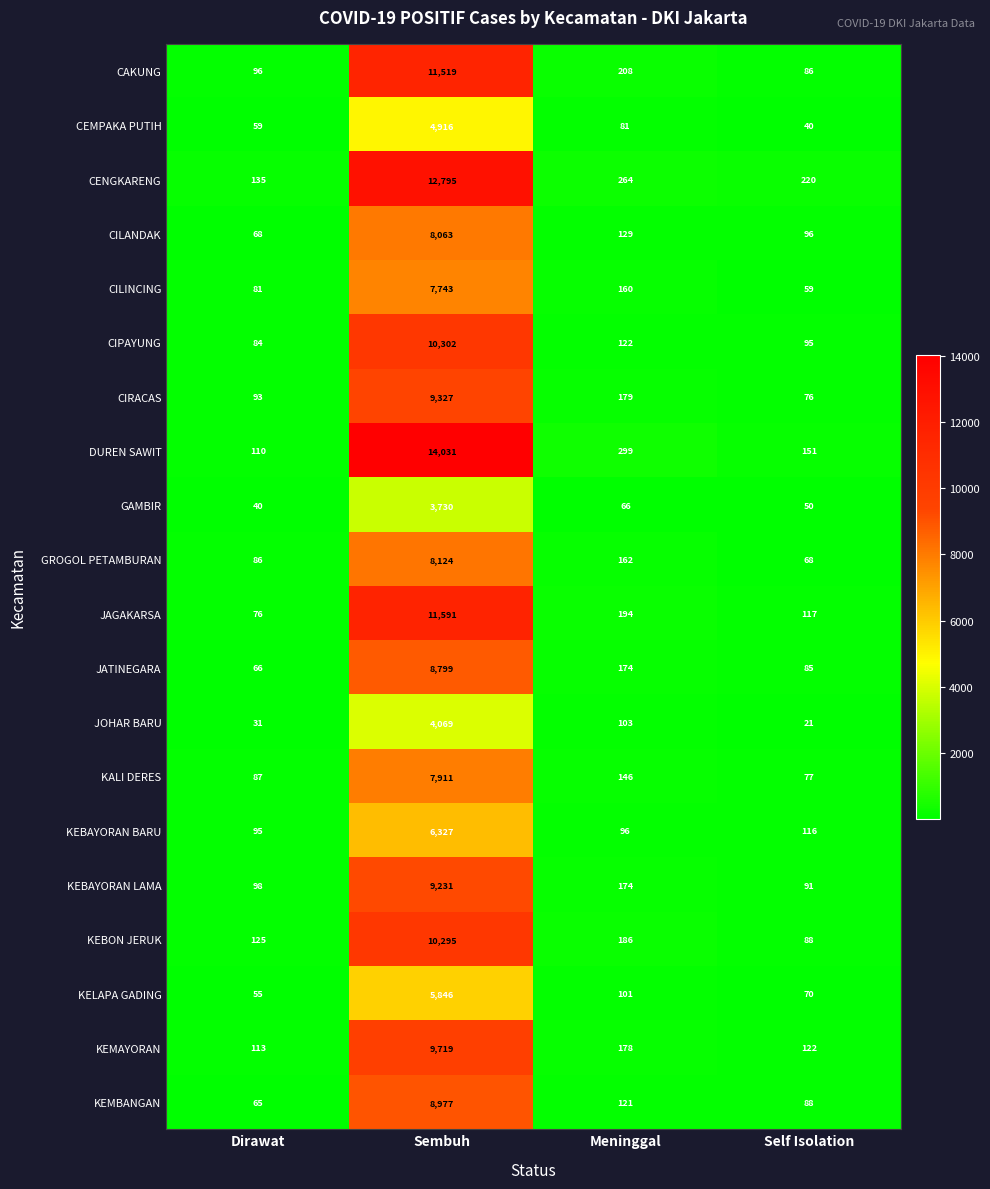

What is the sum of the CILANDAK values at Sembuh and Meninggal?

8192